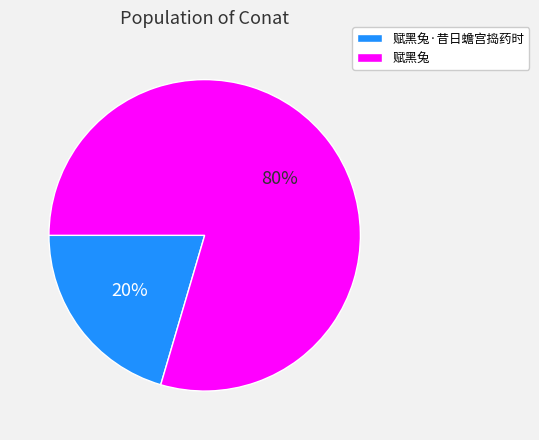

To the nearest percent, what is the average slice percentage?

50%